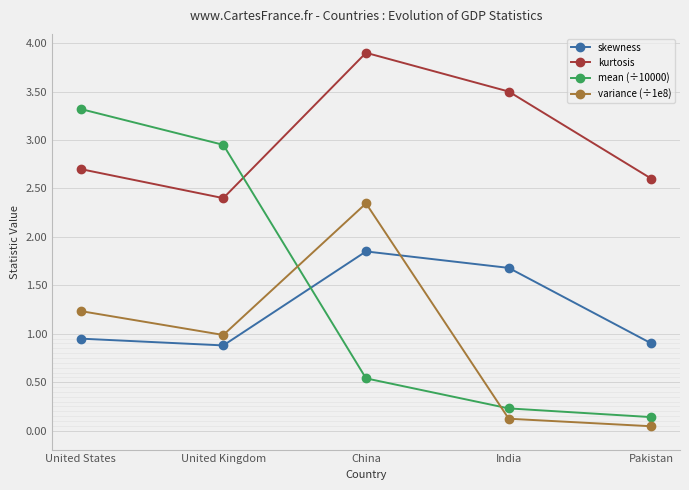

Which series changed the most between United States and India?

mean (÷10000)